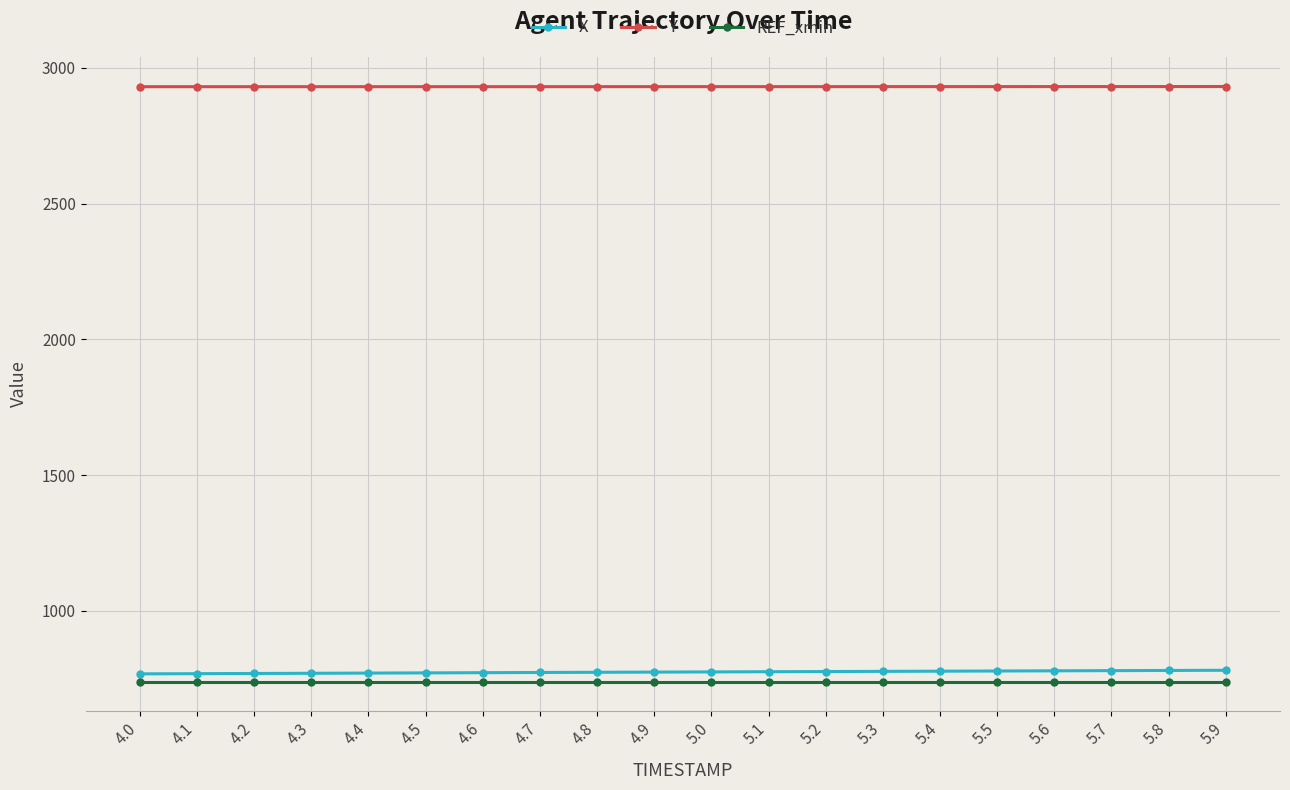

What is the spread (max minus min) of values at 5.3?

2190.5